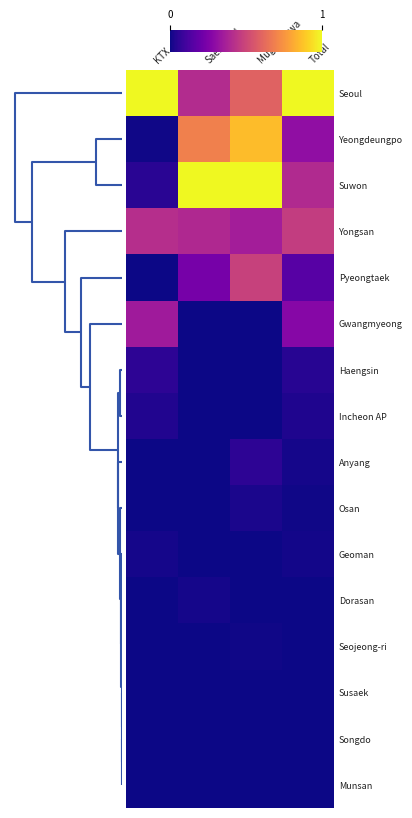

Which series has the largest range (max minus min)?

Suwon